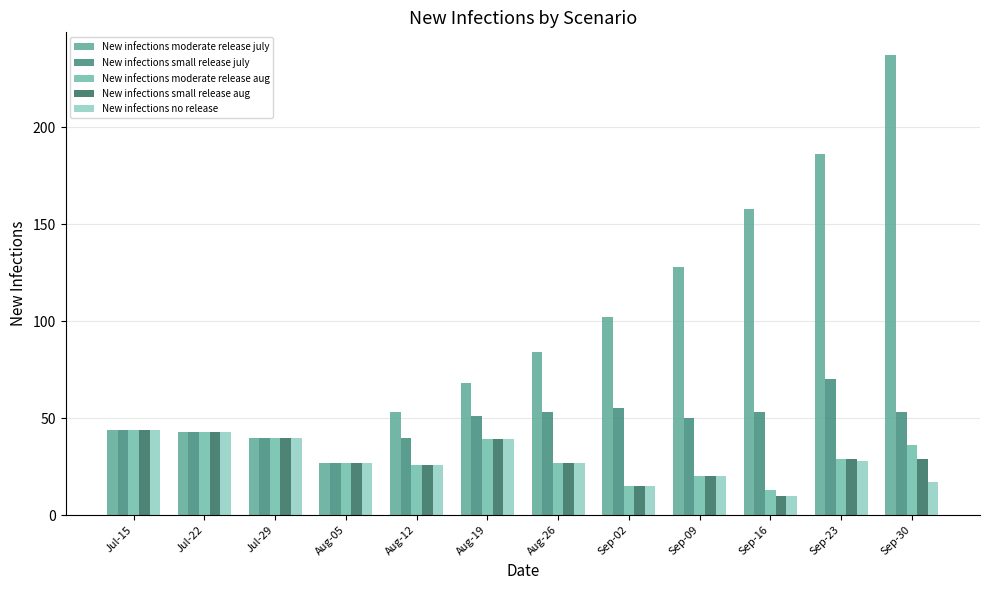

How many distinct data groups are displayed?

5